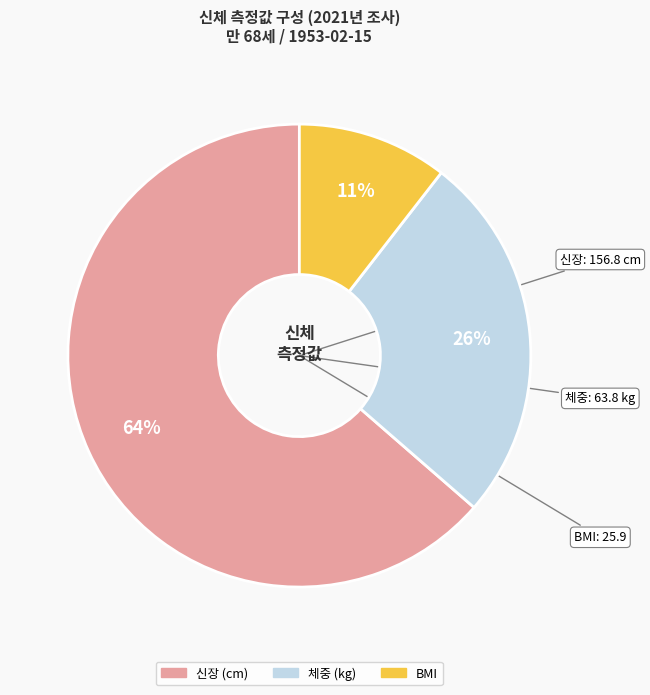

Is it true that BMI is 5% of the pie?

False